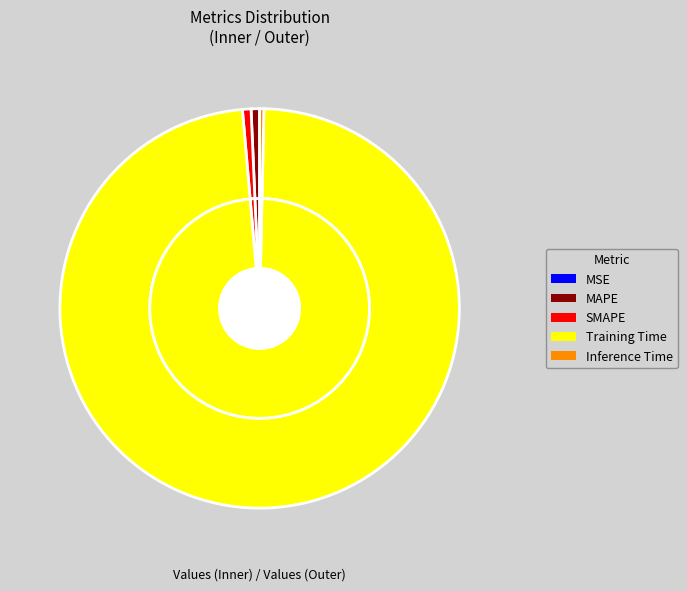

Is it true that SMAPE is 9% of the pie?

False